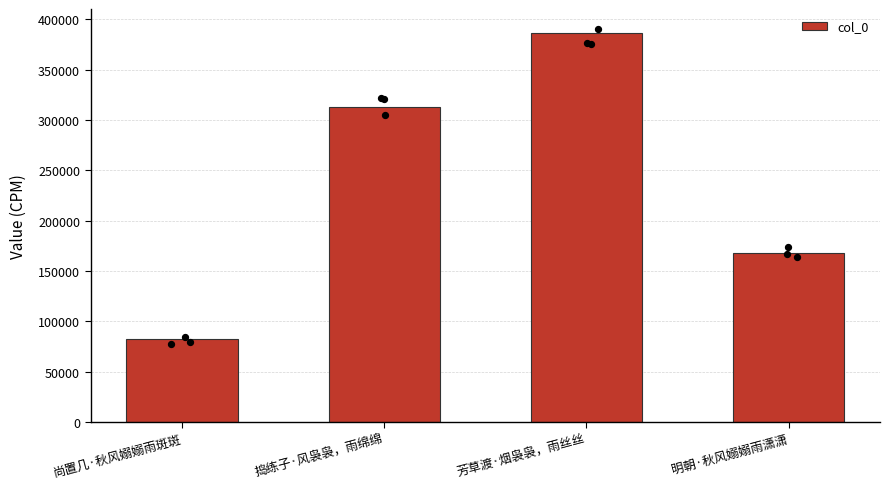

What is the change in value from 捣练子·风袅袅，雨绵绵 to 芳草渡·烟袅袅，雨丝丝?

+73285